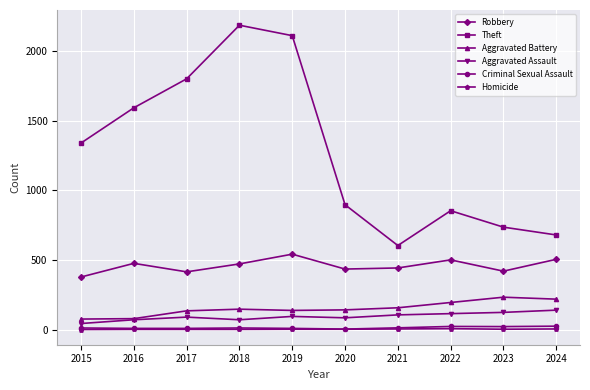

Which series changed the most between 2019 and 2021?

Theft